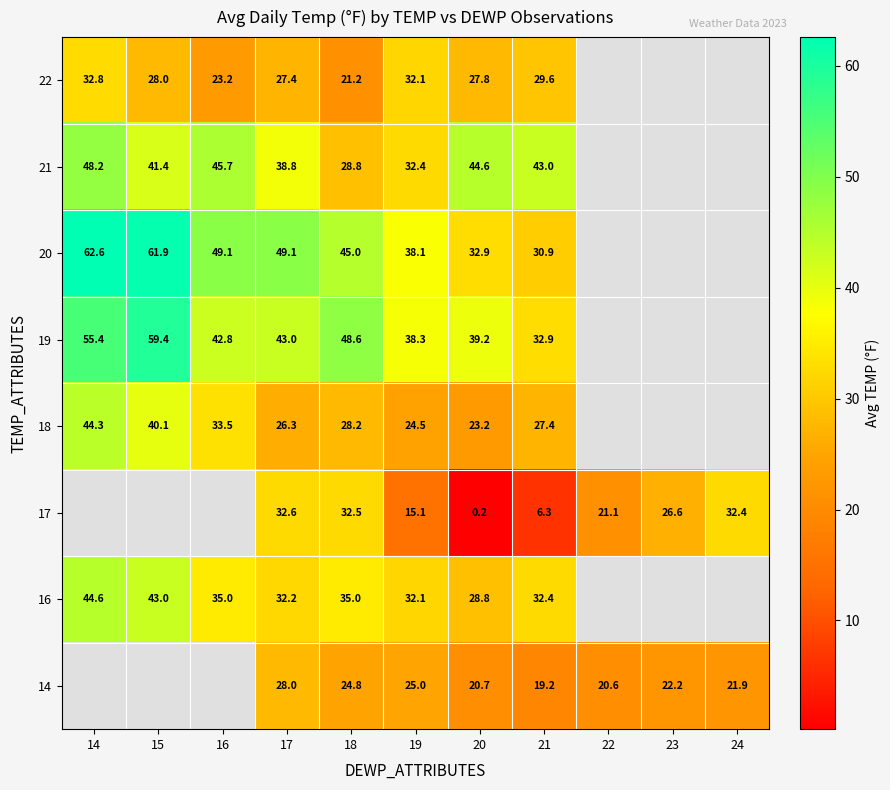

Which series changed the most between 19 and 21?

21